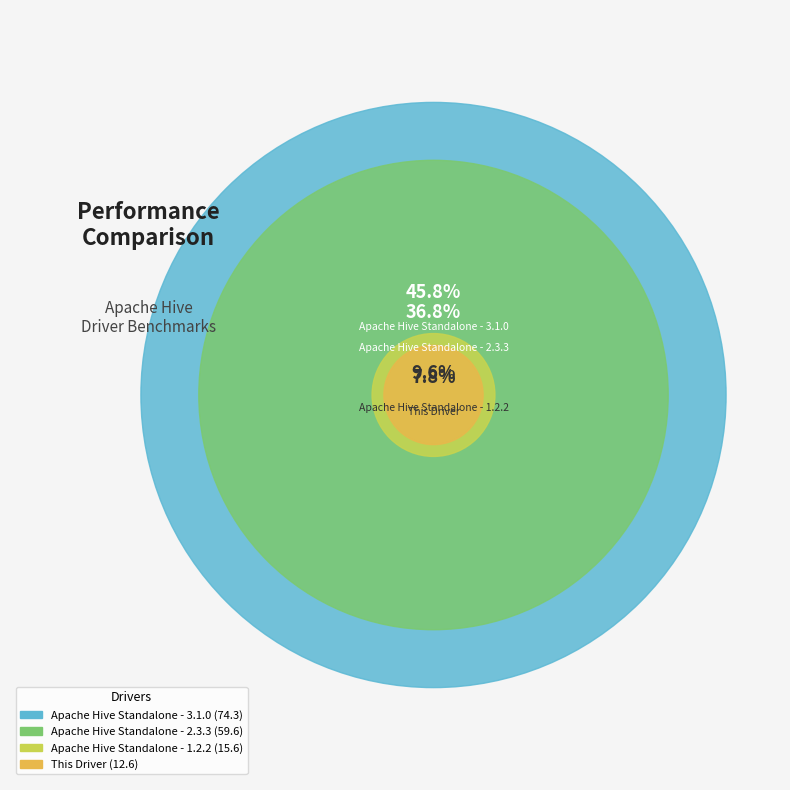

Count the number of slices in the pie.

4